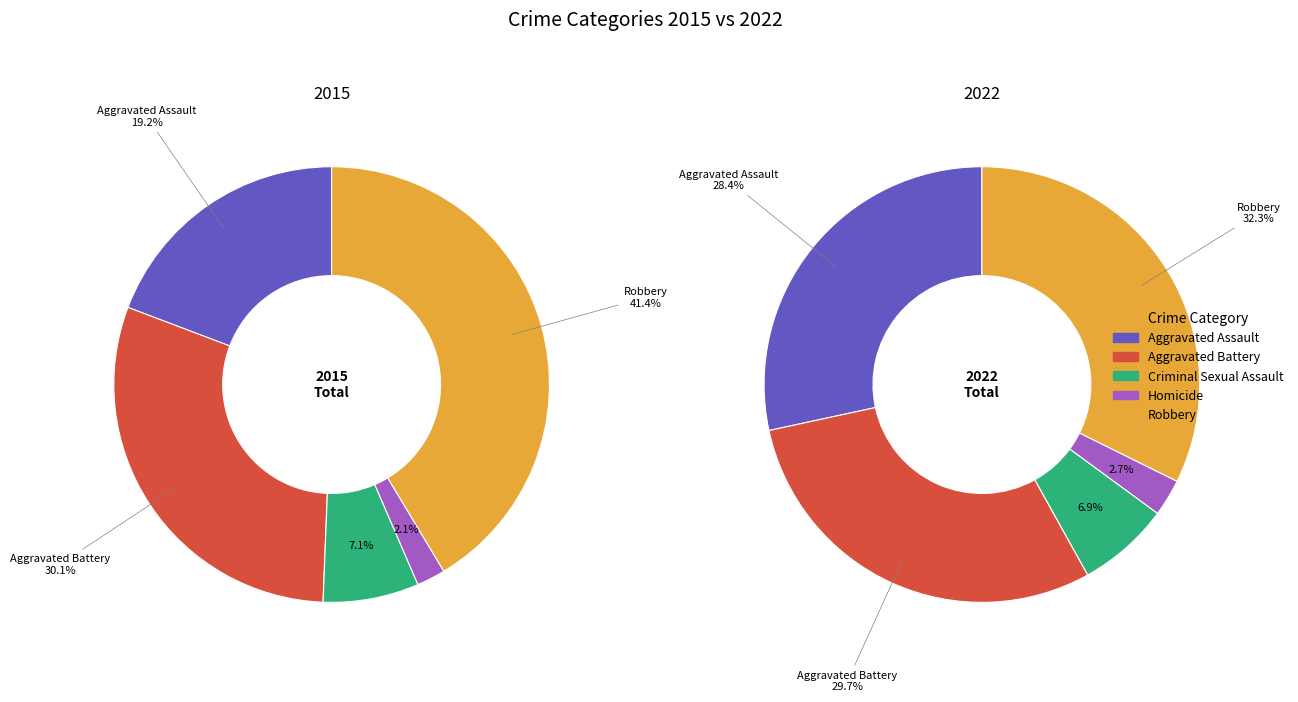

To the nearest percent, what is the difference between the largest and smallest slice percentages?

30%